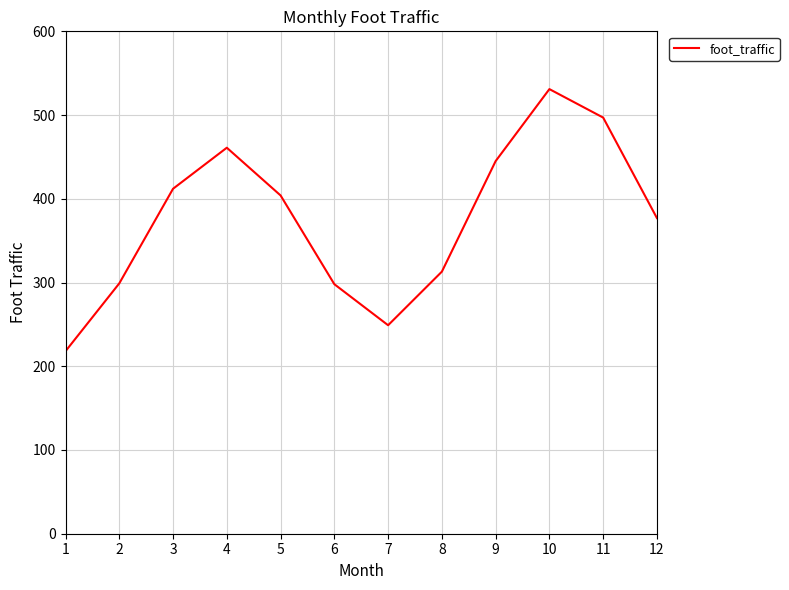

At which category does the data reach its first local peak?

4